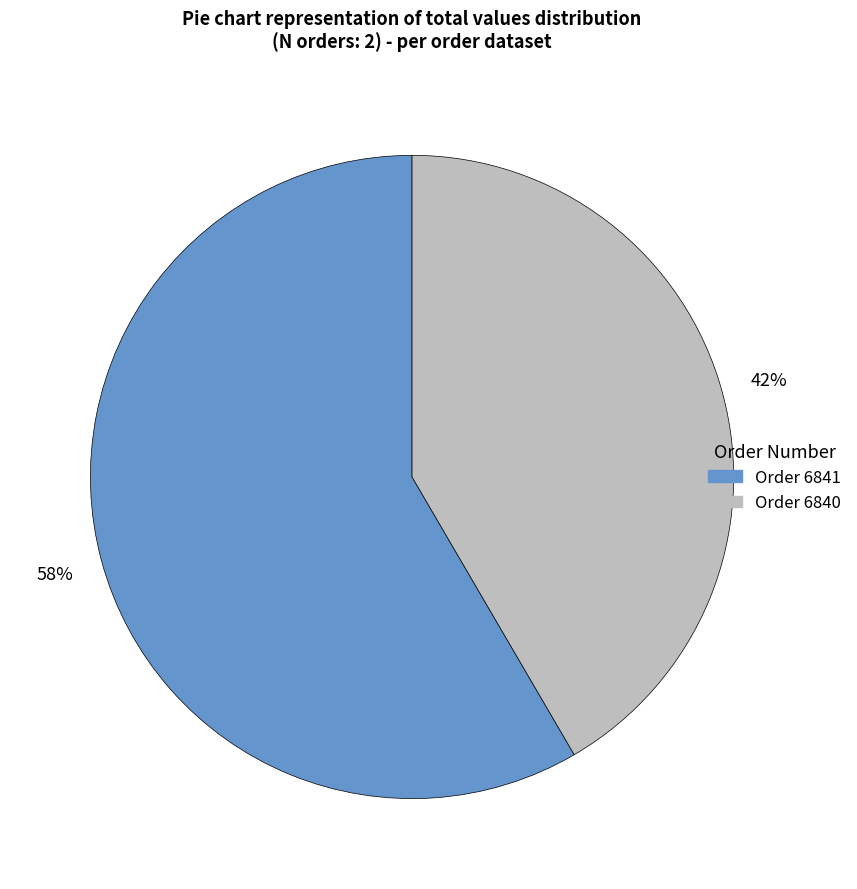

Is there any slice that represents more than half of the pie?

Yes